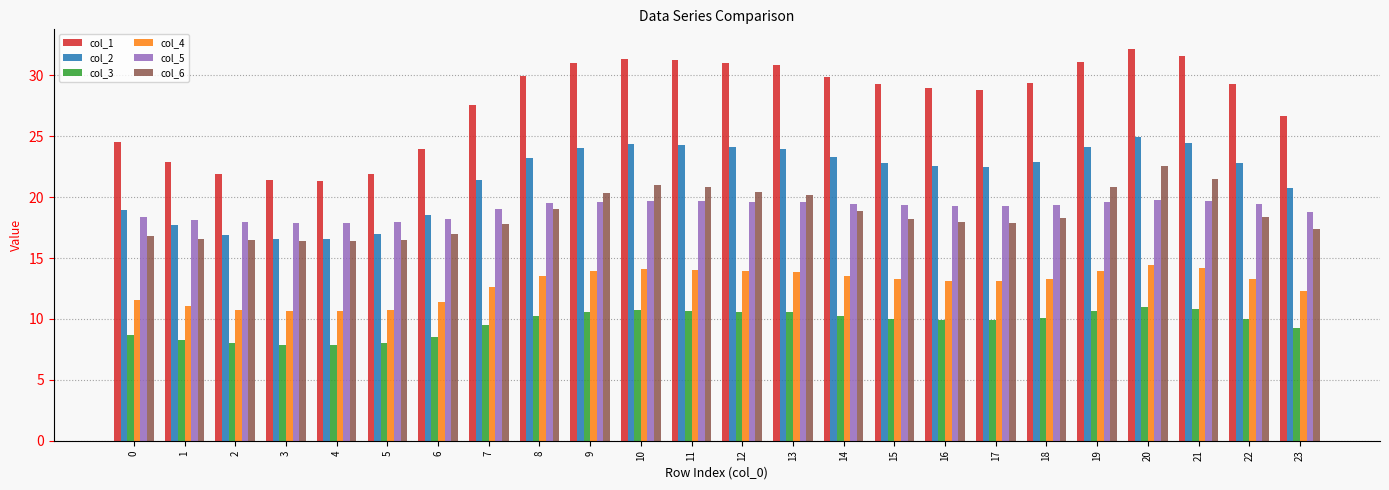

Which series has the largest total across all categories?

col_1